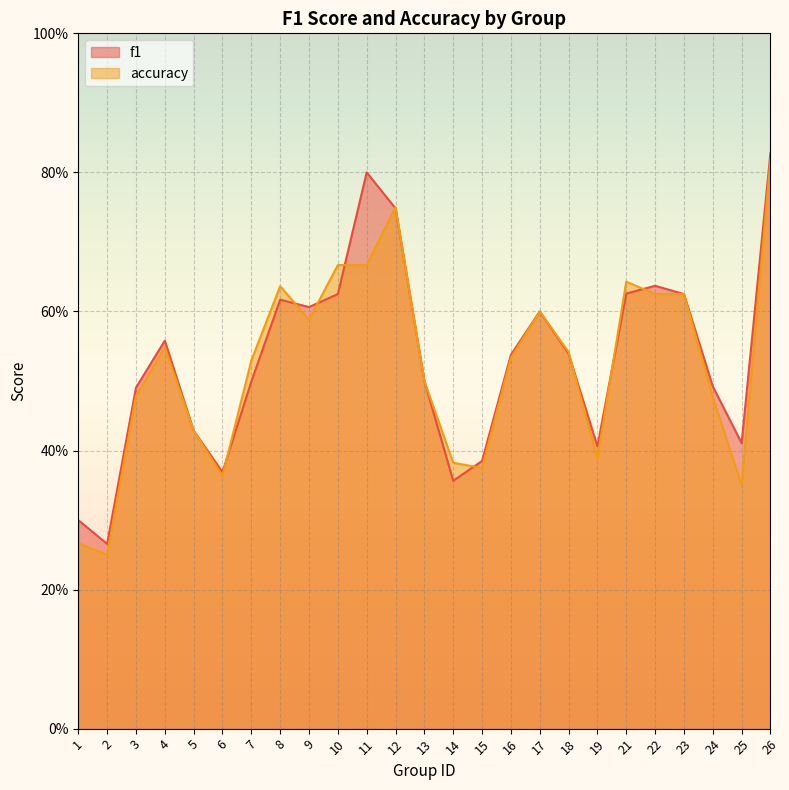

At how many categories does at least one series exceed 0?

25